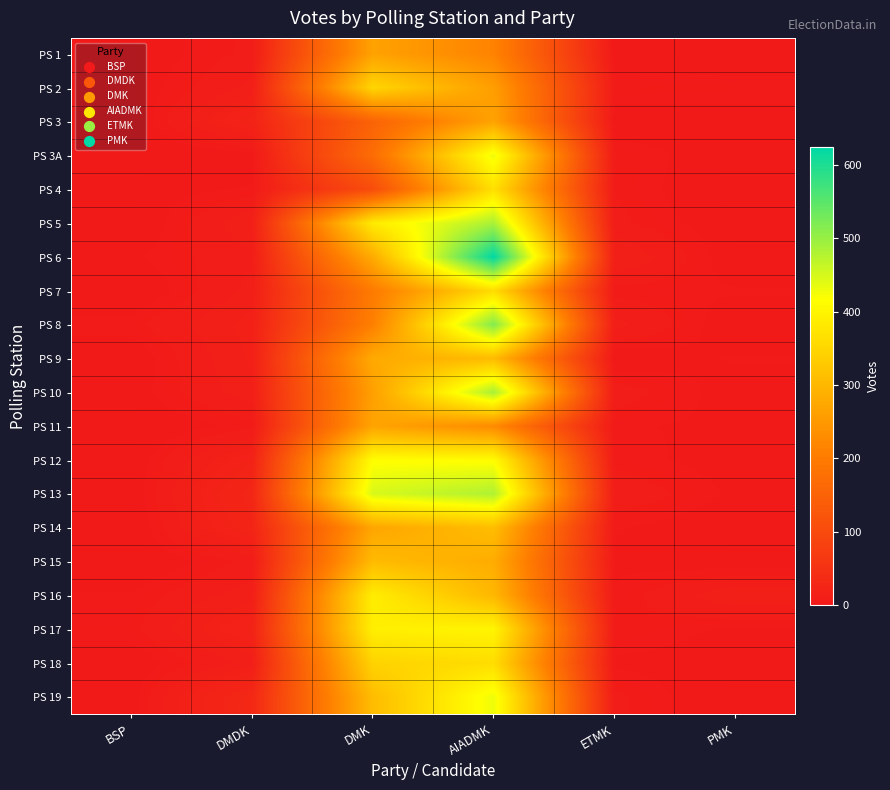

What is the spread (max minus min) of values at ETMK?

13